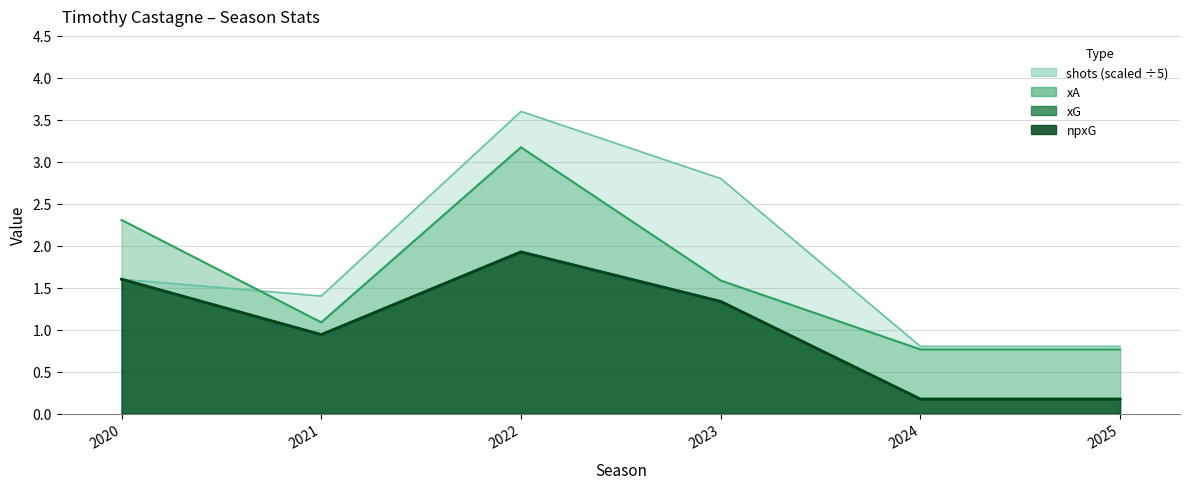

How many data points in shots are above 1?

4